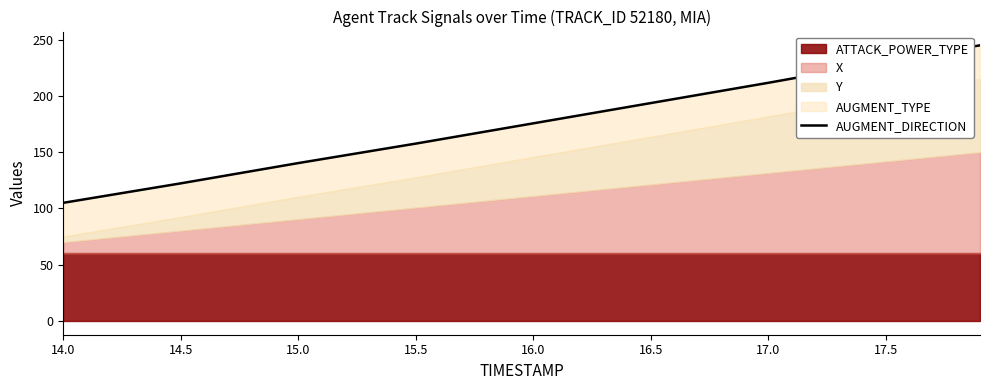

Read the value at 17.5.

230.4